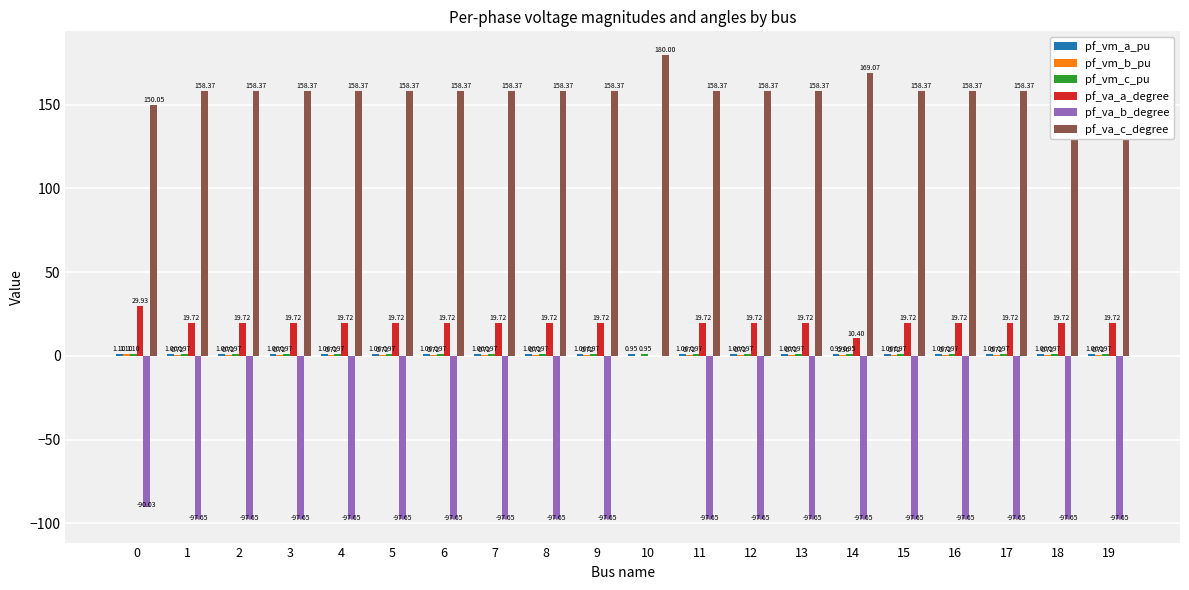

Between 7 and 10, which series saw the biggest shift?

pf_va_b_degree